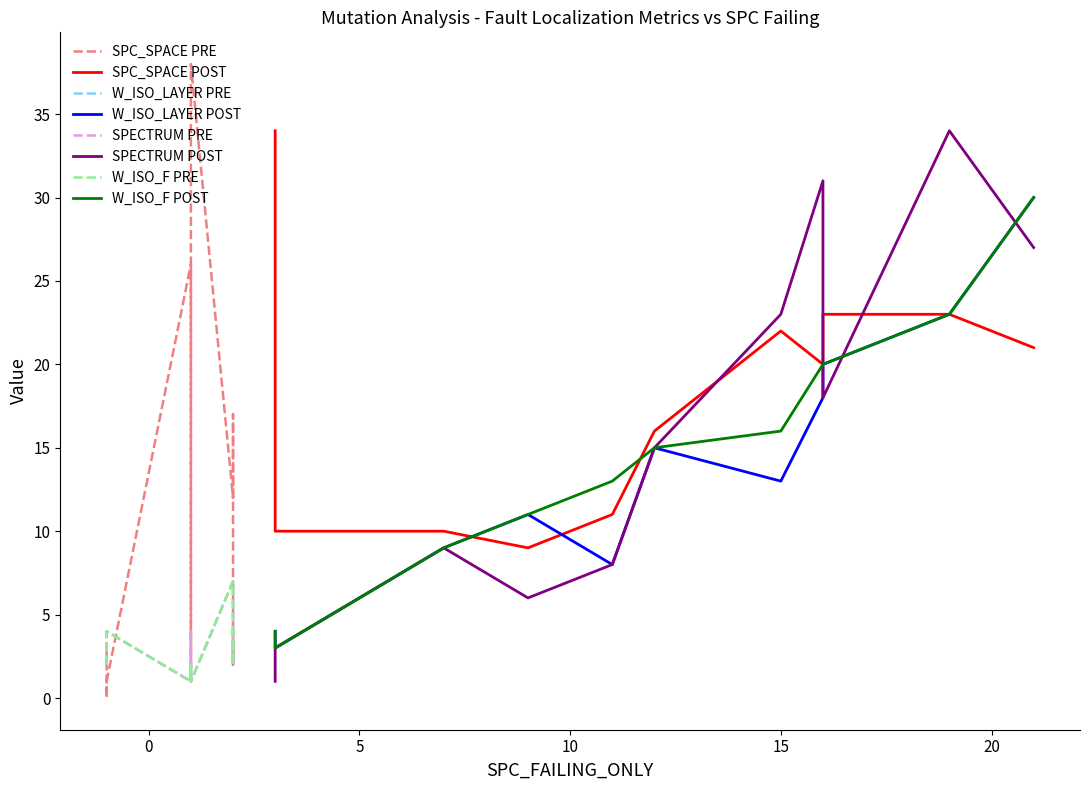

Which series has the largest total across all categories?

SPC_SPACE